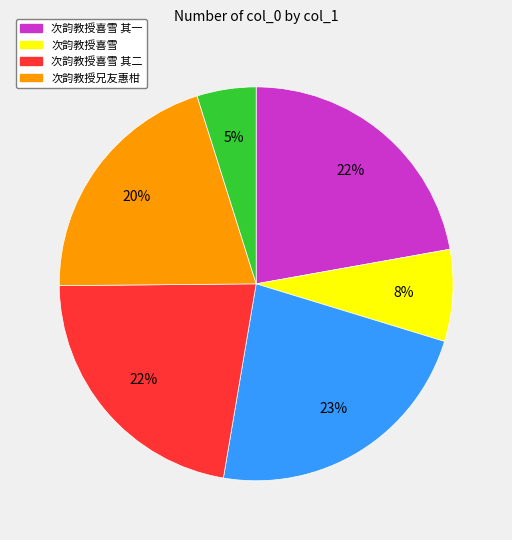

To the nearest percent, what is the average slice percentage?

17%